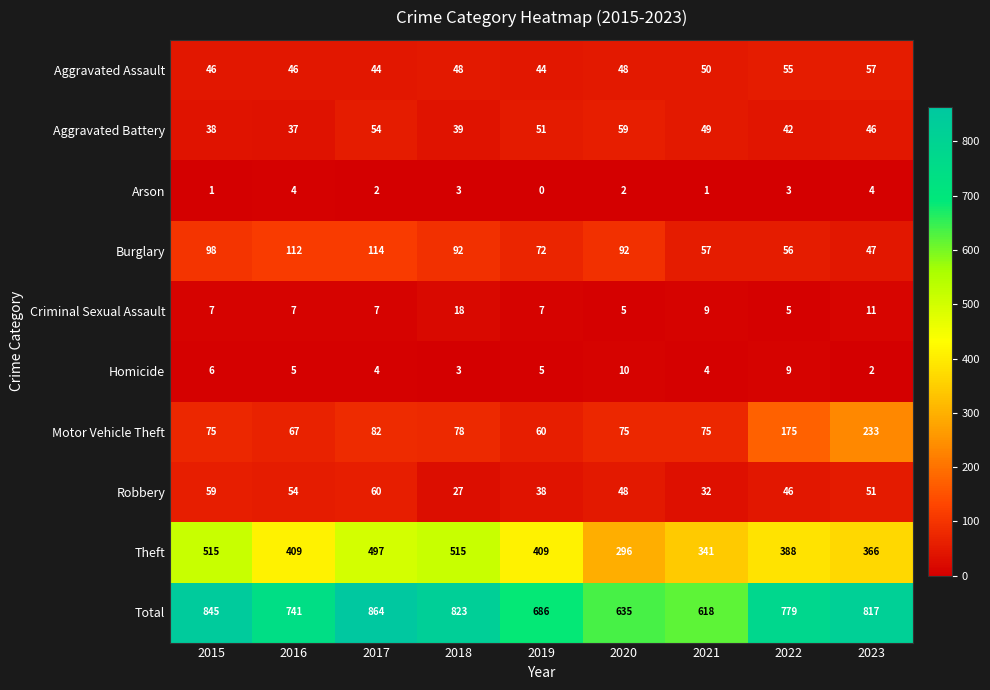

At which category is the sum across all series the highest?

2017